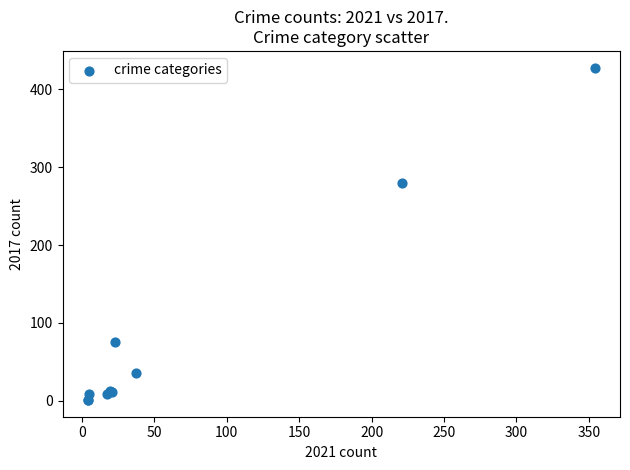

What Y value in the scatter plot is closest to 214?

280